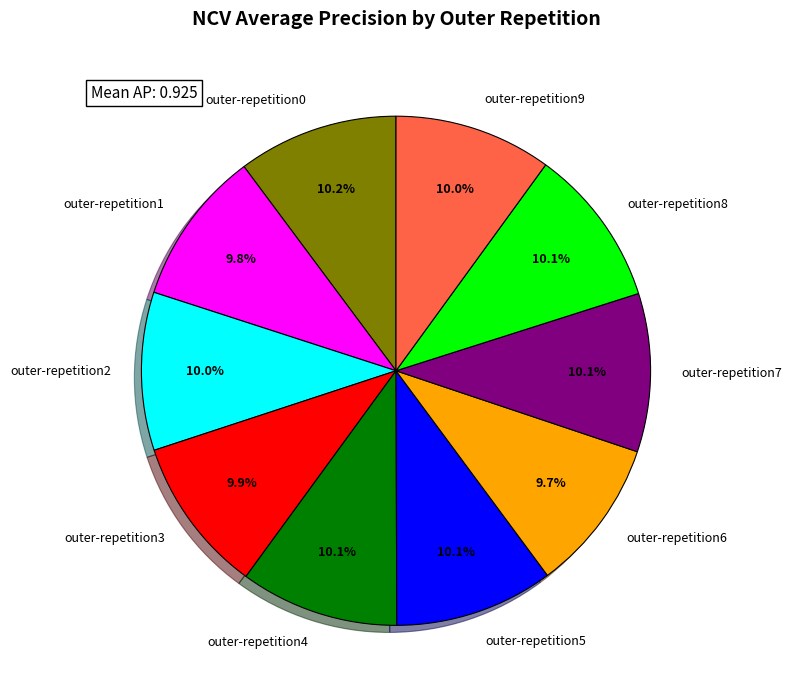

Does outer-repetition2 account for over 50% of the chart?

No